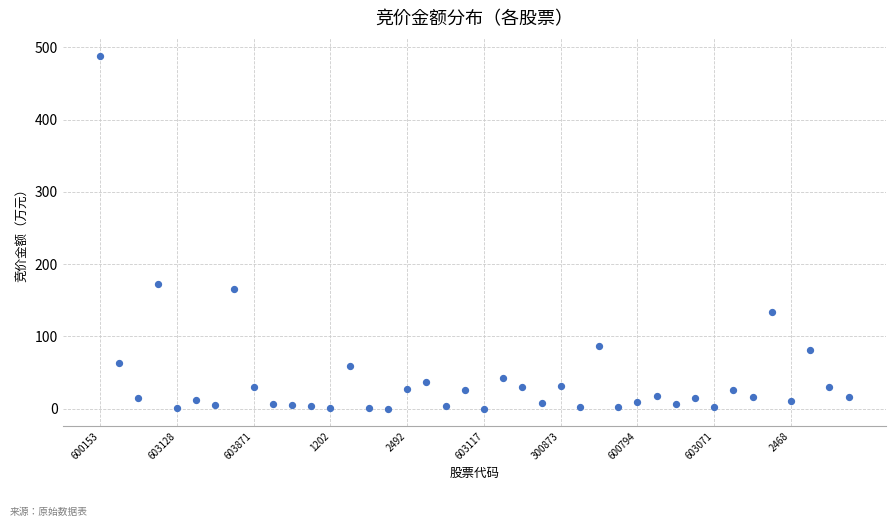

What Y value in the scatter plot is closest to 244?

172.7